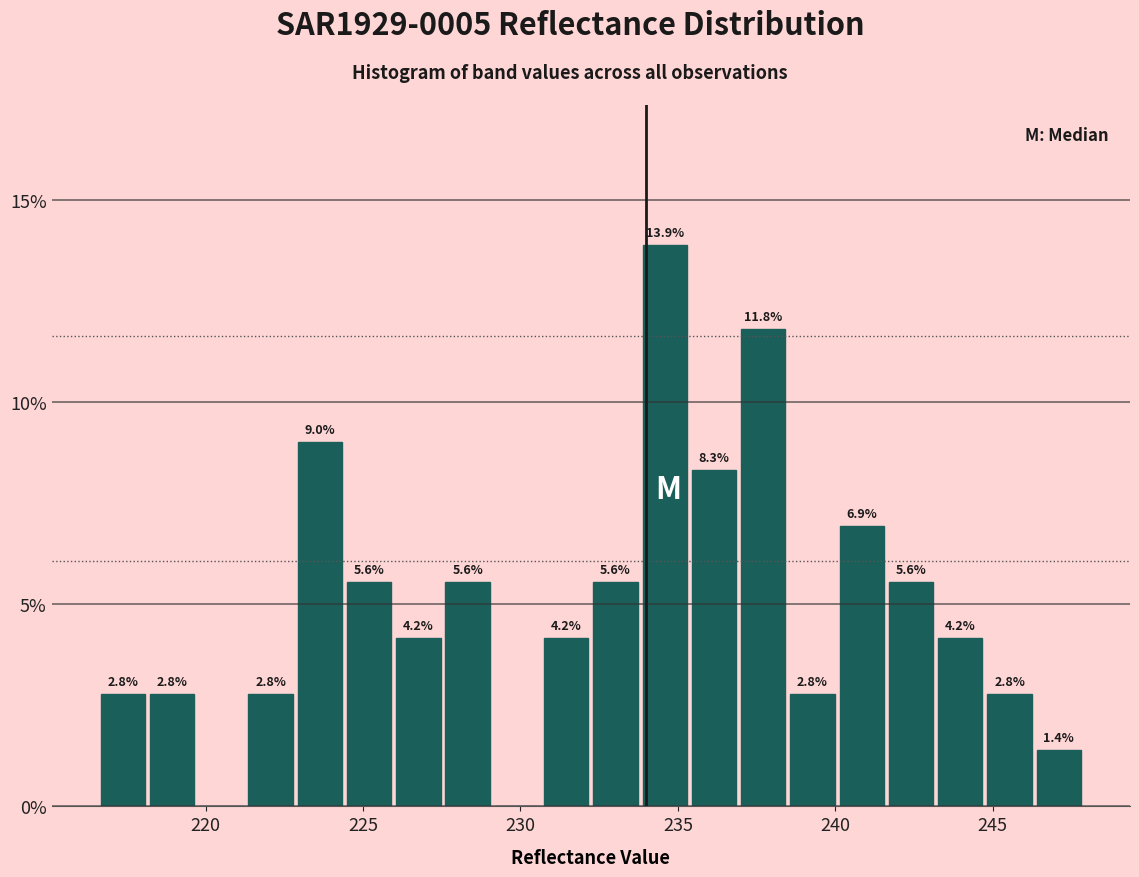

Around what value on the x-axis is the tallest bar? Give the approximate position of its centre, as read against the axis.

234.5